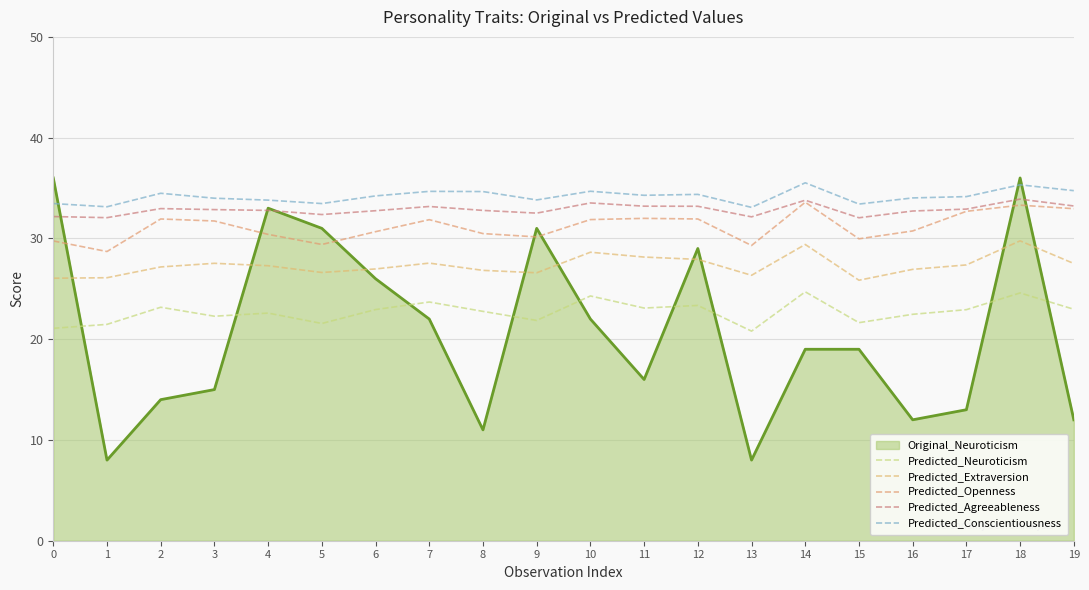

At 8, list the series in order from largest to smallest.

Predicted_Conscientiousness, Predicted_Agreeableness, Predicted_Openness, Predicted_Extraversion, Predicted_Neuroticism, Original_Neuroticism